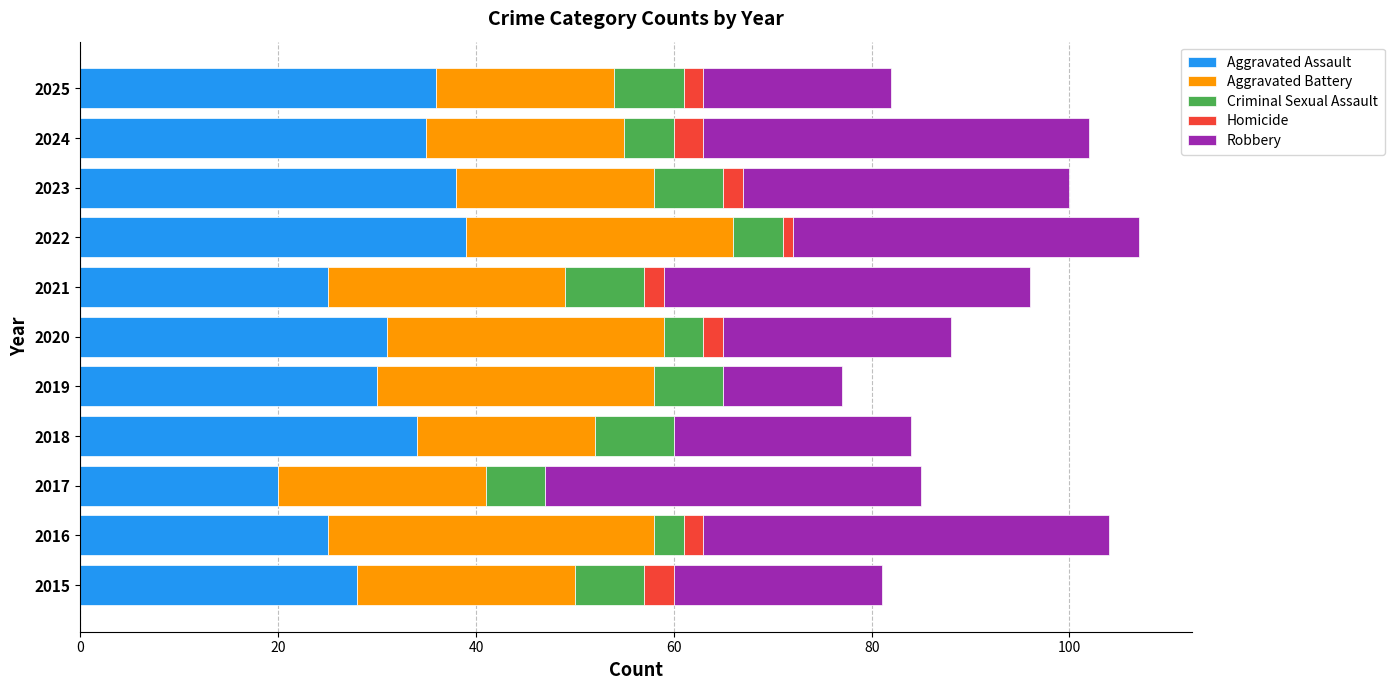

The value of Aggravated Assault at 2023 is 38. True or false?

True